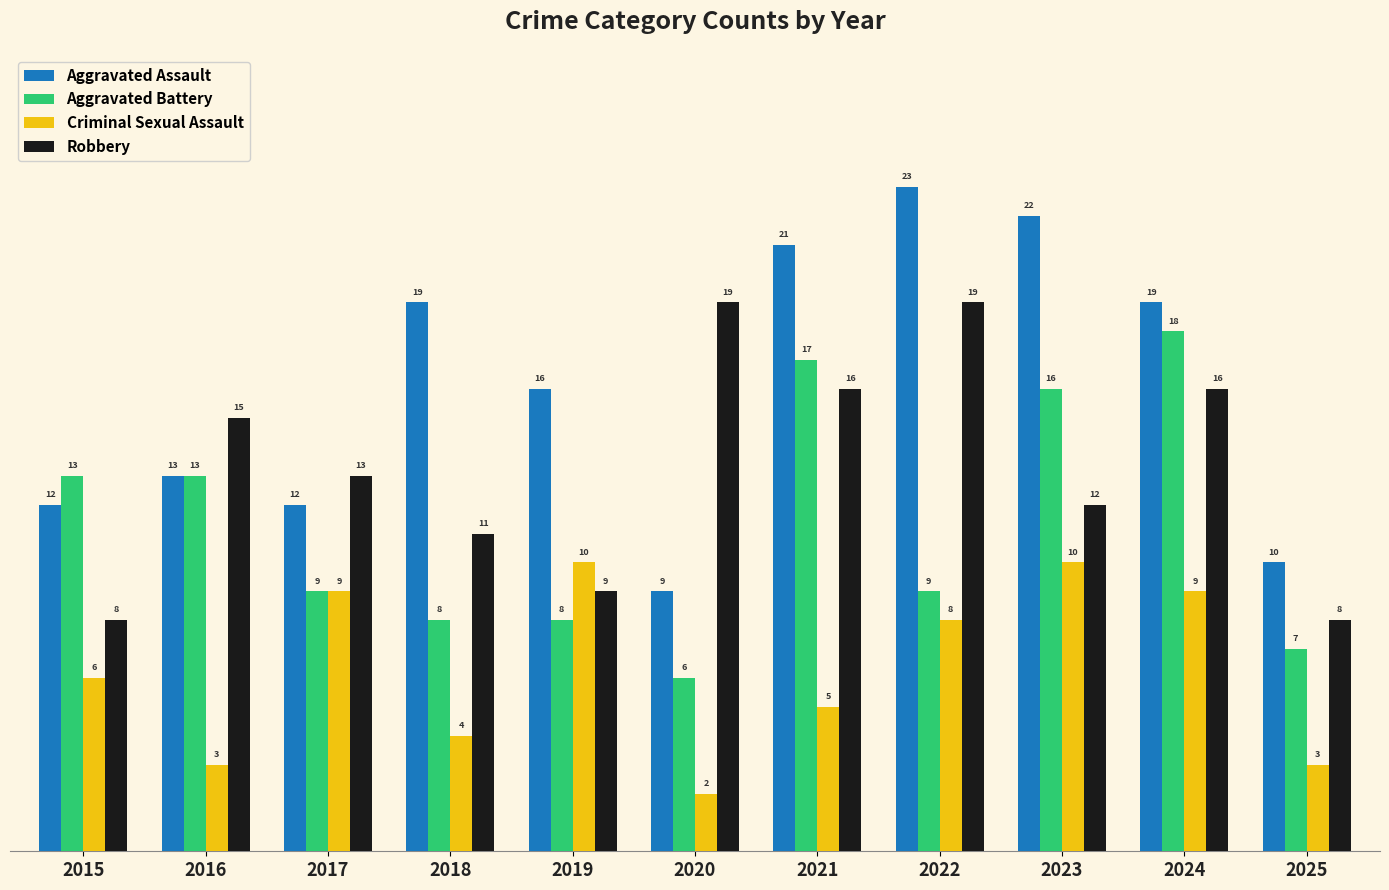

Which series has the widest spread of values?

Aggravated Assault